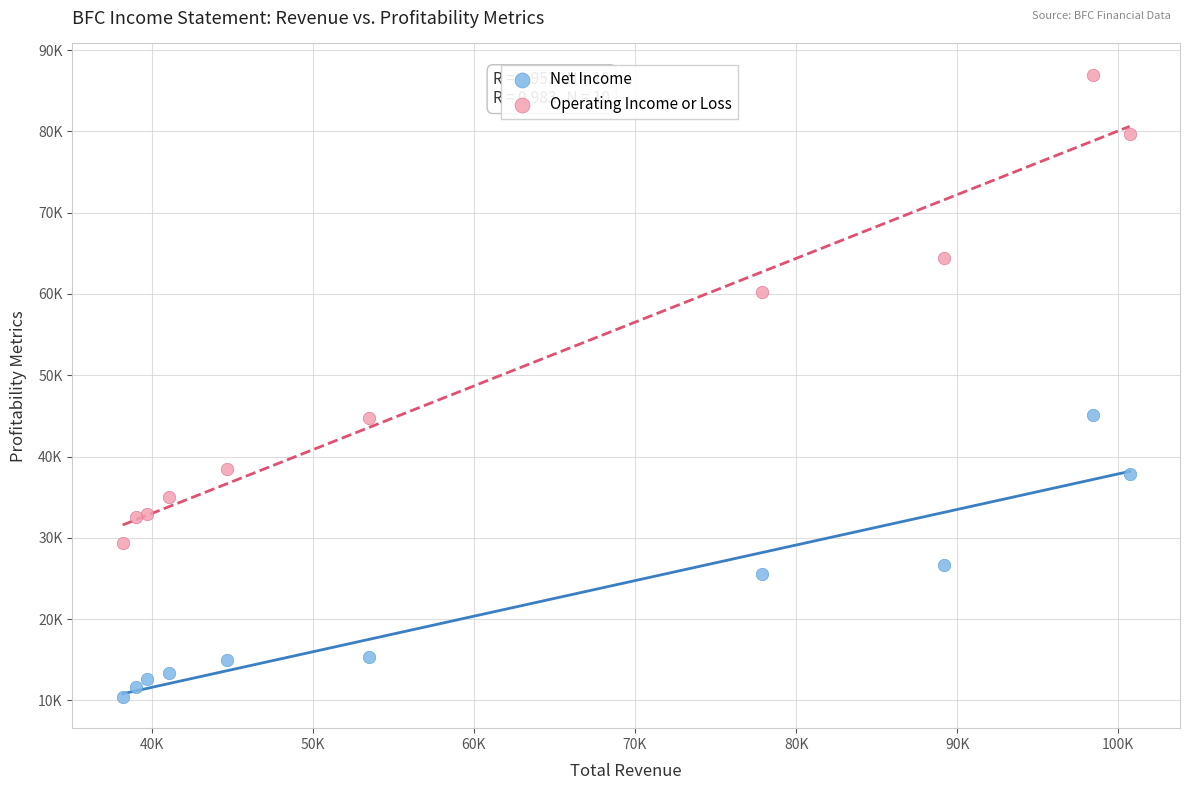

Which series has the widest spread of Y values?

Operating Income or Loss